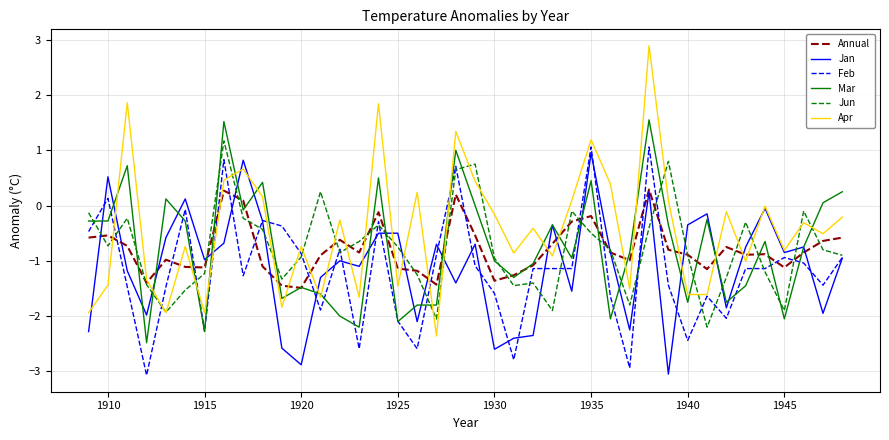

Which series has the largest total across all categories?

Apr